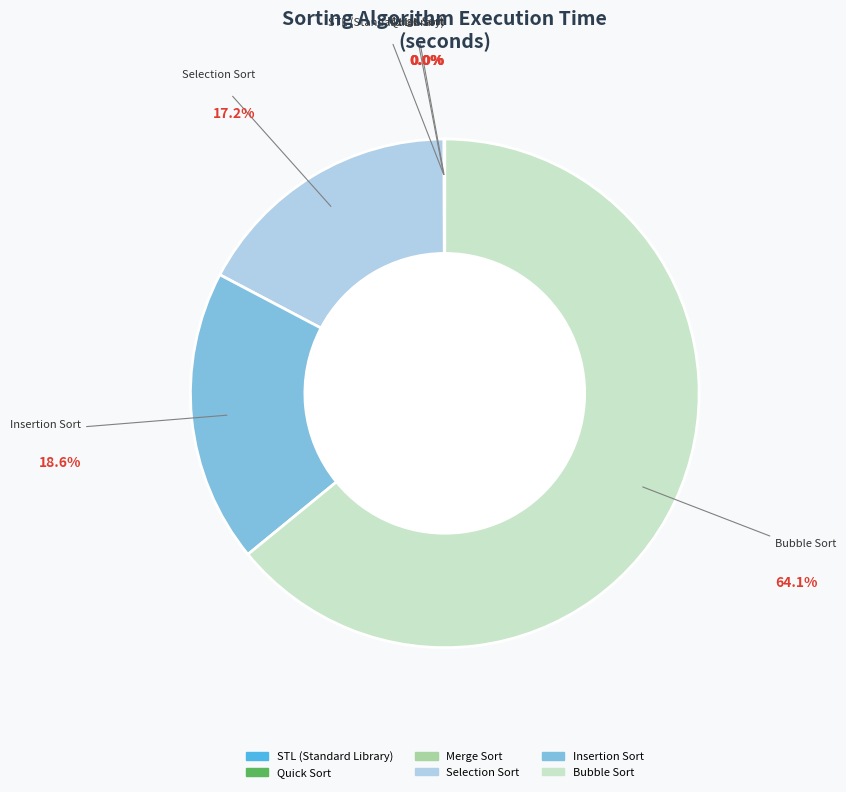

What is the majority slice?

Bubble Sort